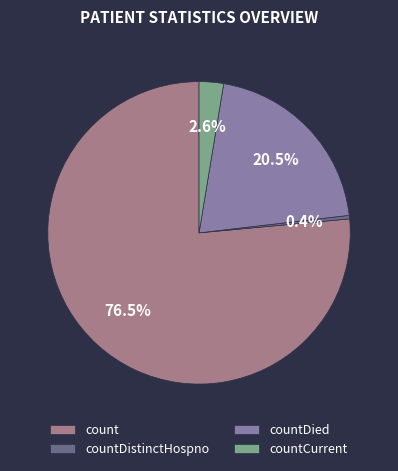

To the nearest percent, what is the combined percentage of countDistinctHospno and countCurrent?

3%